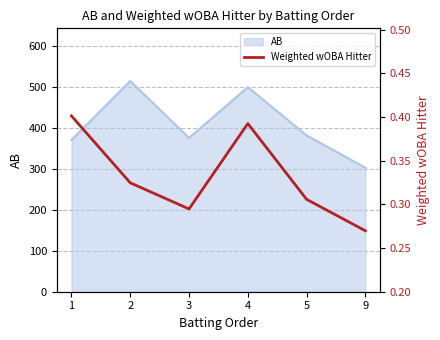

What is the value of the 1st point from the left?

0.4